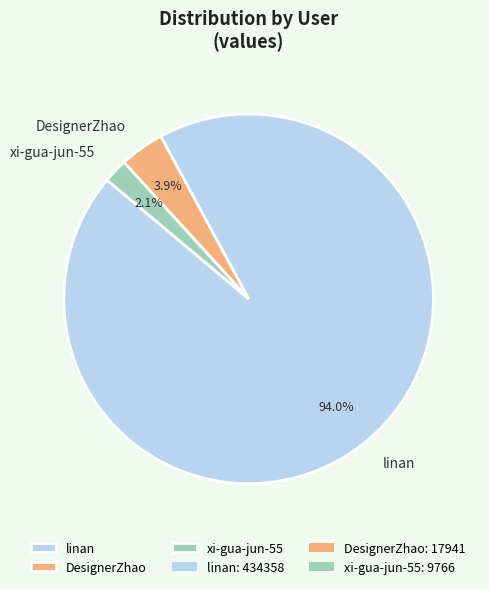

Does any single category account for the majority?

Yes